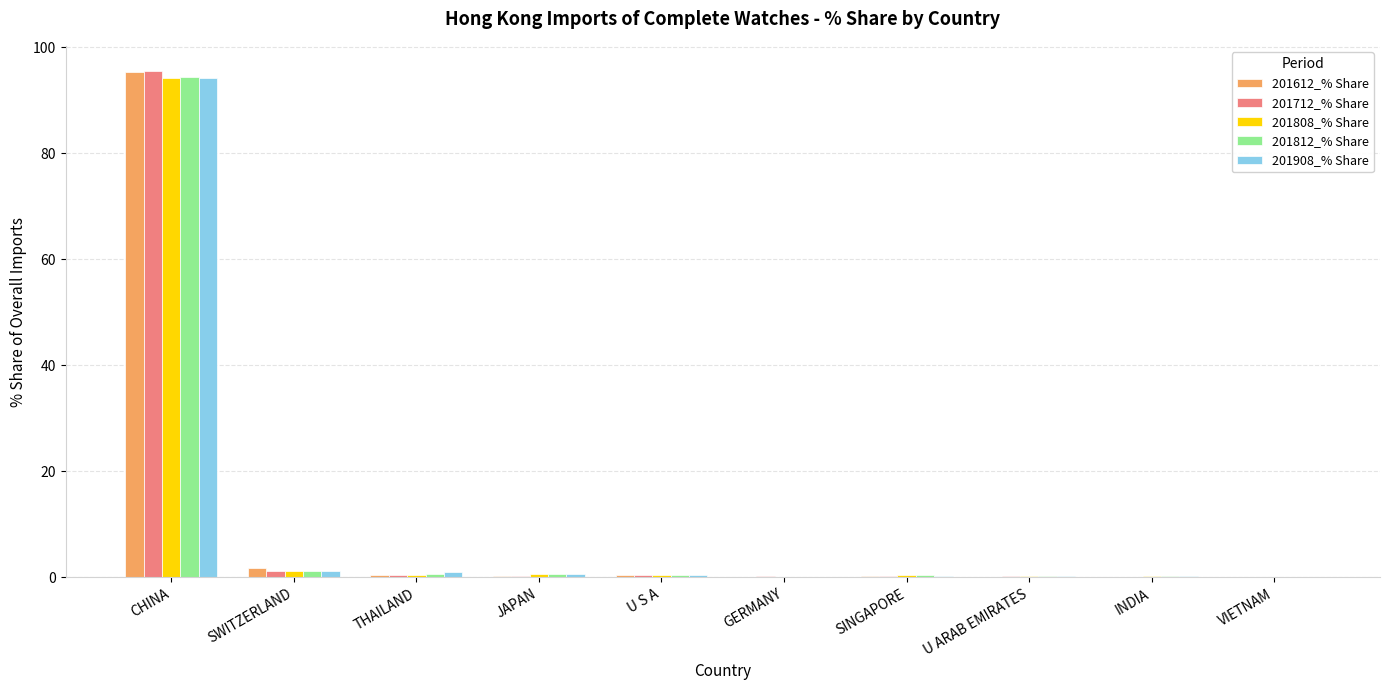

Is it true that 201812_% Share equals 94.4 at CHINA?

True